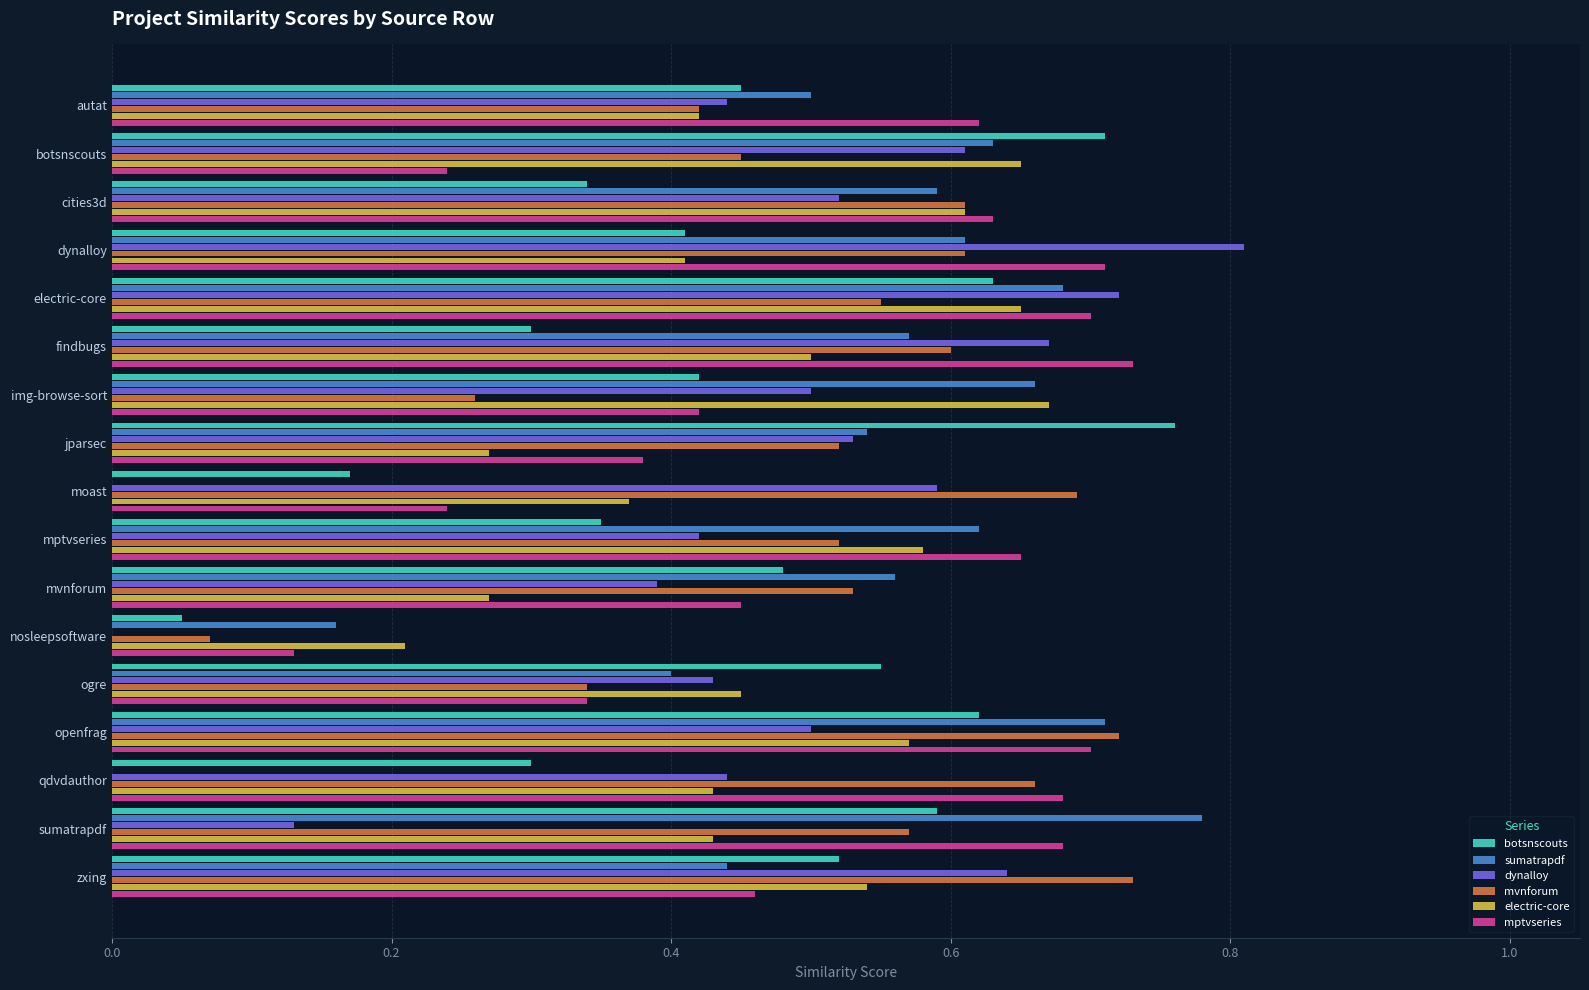

Between dynalloy and mptvseries, which series saw the biggest shift?

dynalloy